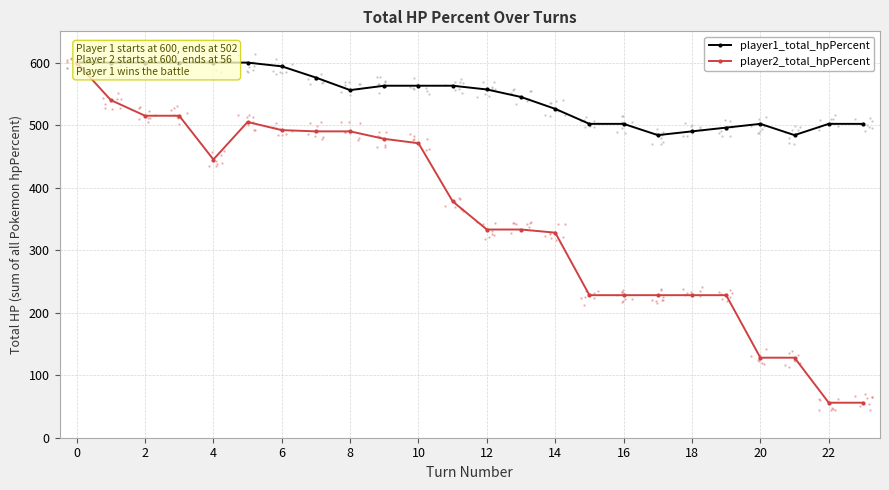

At which label is player2_total_hpPercent closest to 328?

14